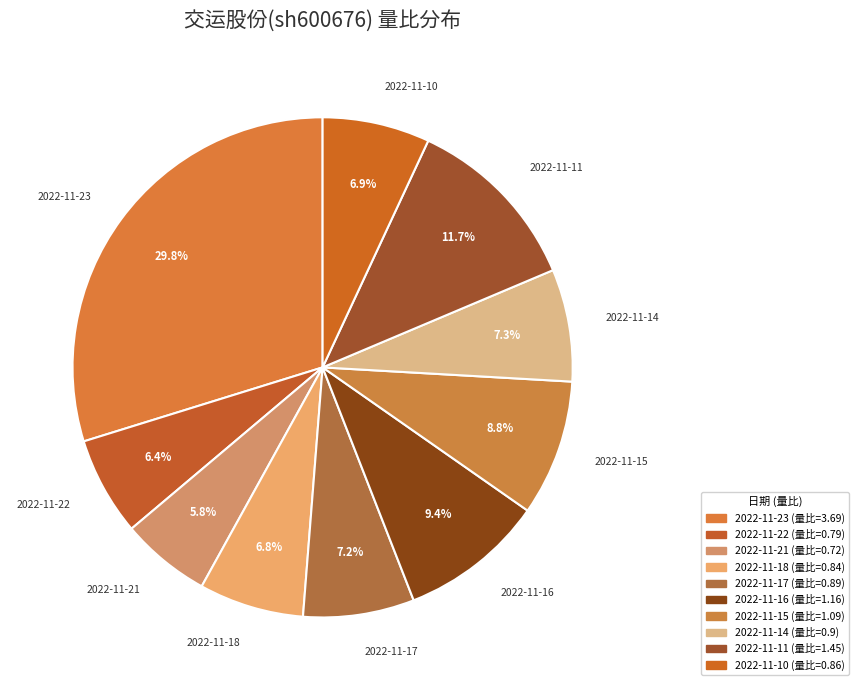

To the nearest percent, what is the average slice percentage?

10%